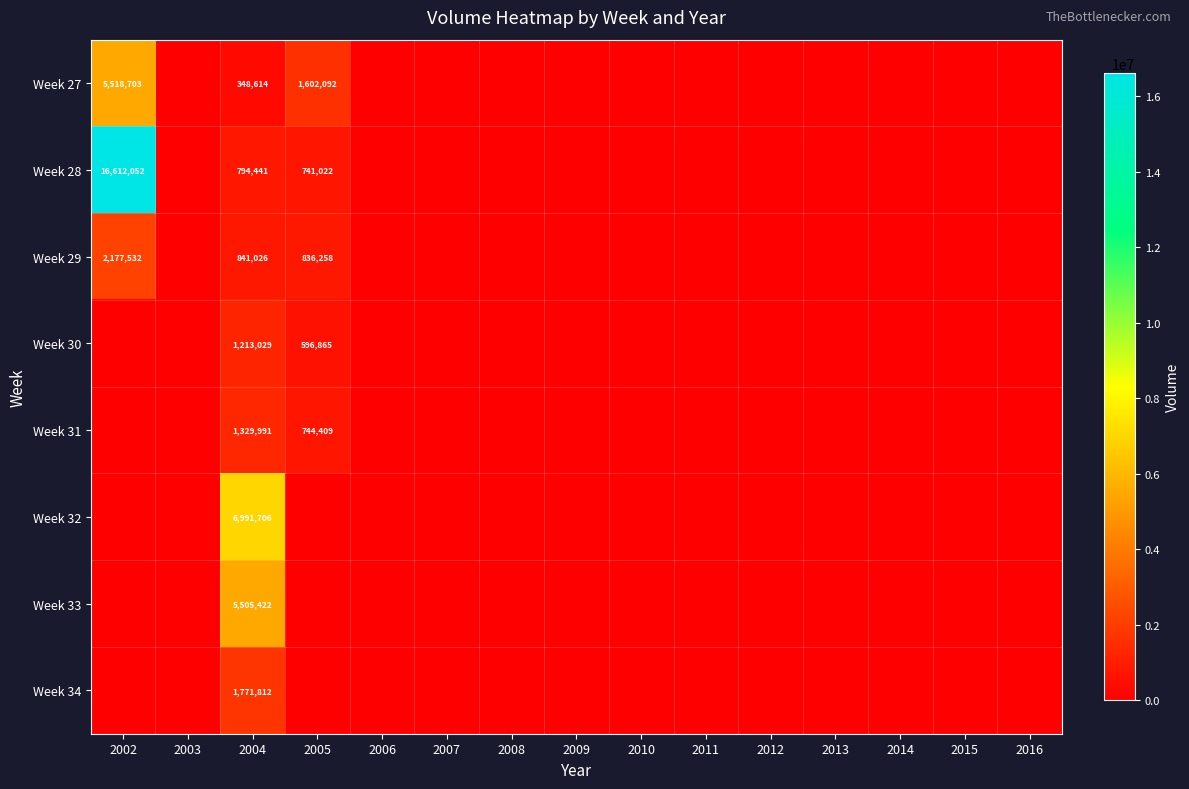

Count the number of categories in the chart.

15